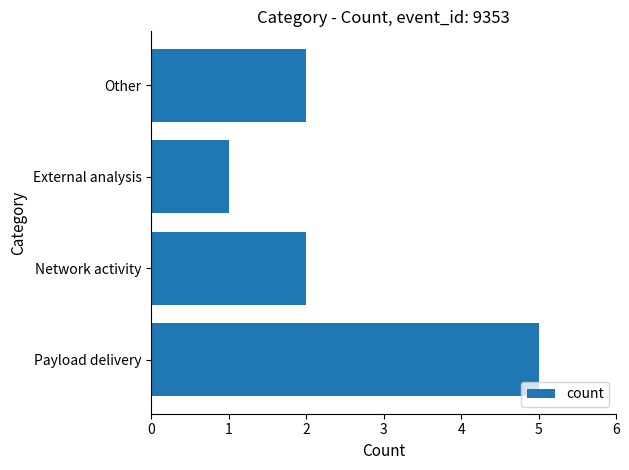

What is the minimum value shown in the chart?

1